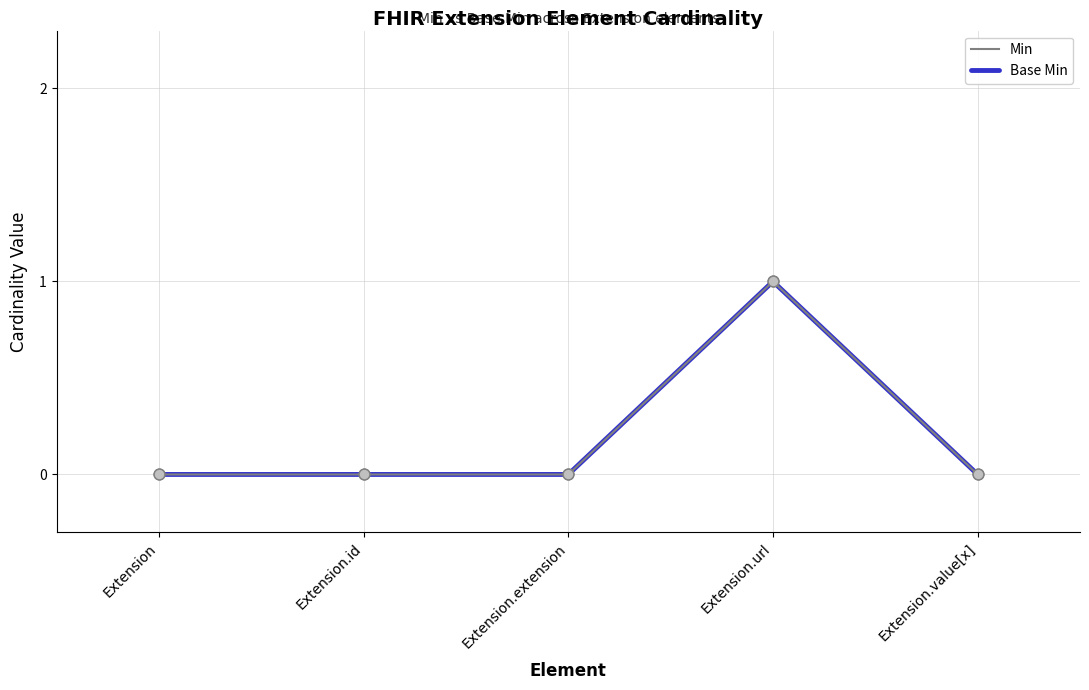

Is this an area chart (filled region under the line)?

No